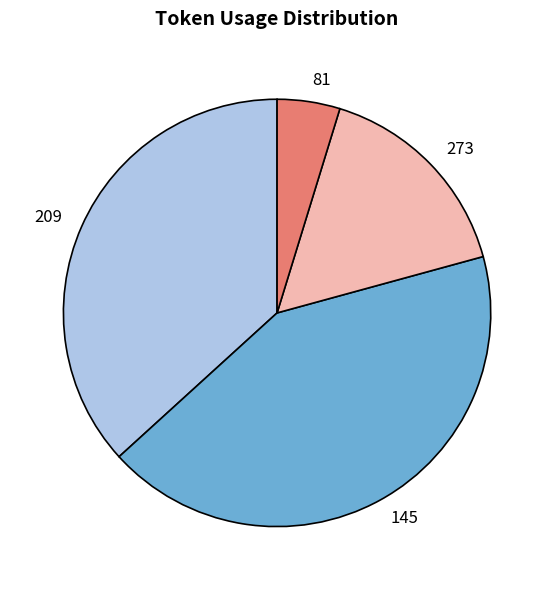

Is it true that 273 is 16% of the pie?

True